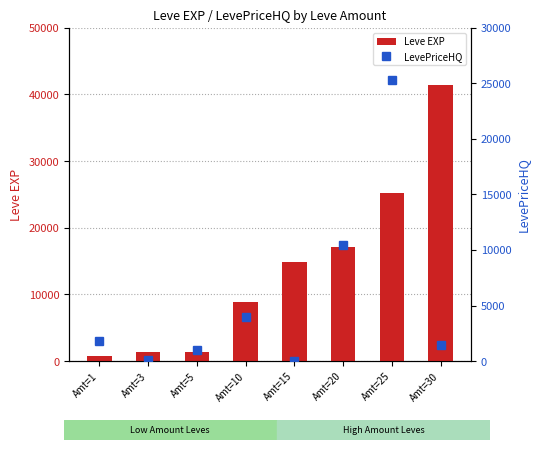

Which series has the widest spread of values?

Leve EXP